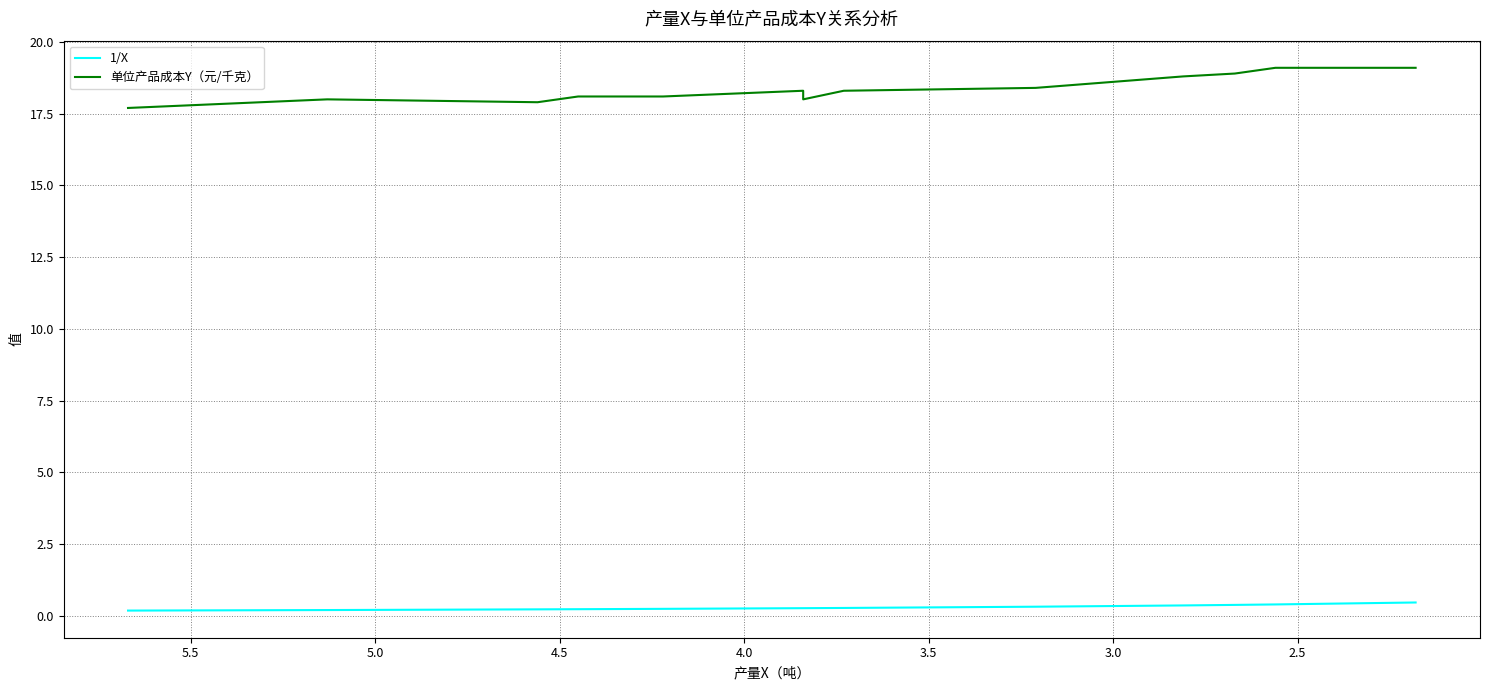

In 单位产品成本Y（元/千克）, how many points are lower than both neighbors (excluding endpoints)?

2